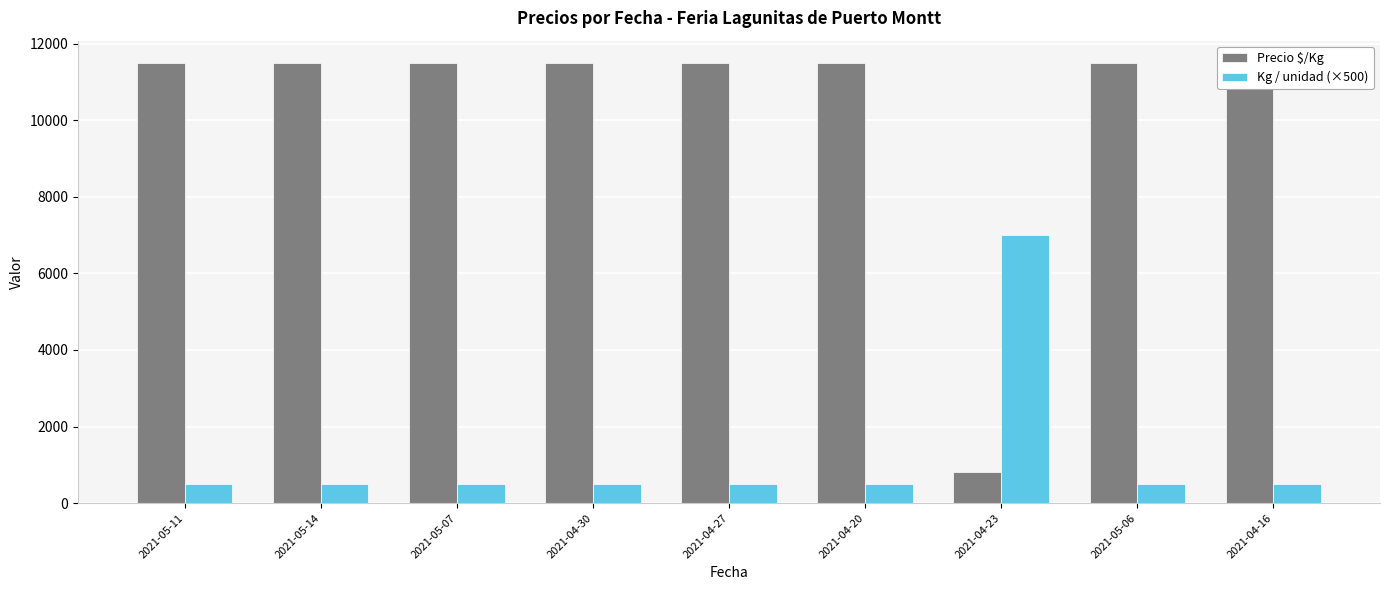

Which series has the largest total across all categories?

Precio $/Kg